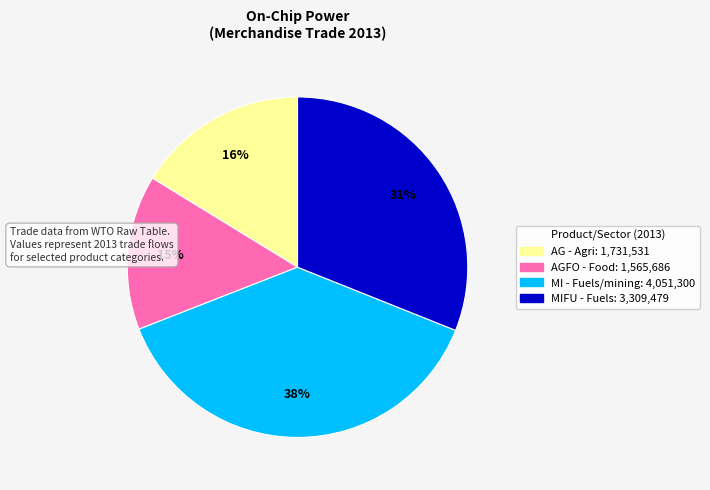

To the nearest percent, what is the difference between the largest and smallest slice percentages?

23%